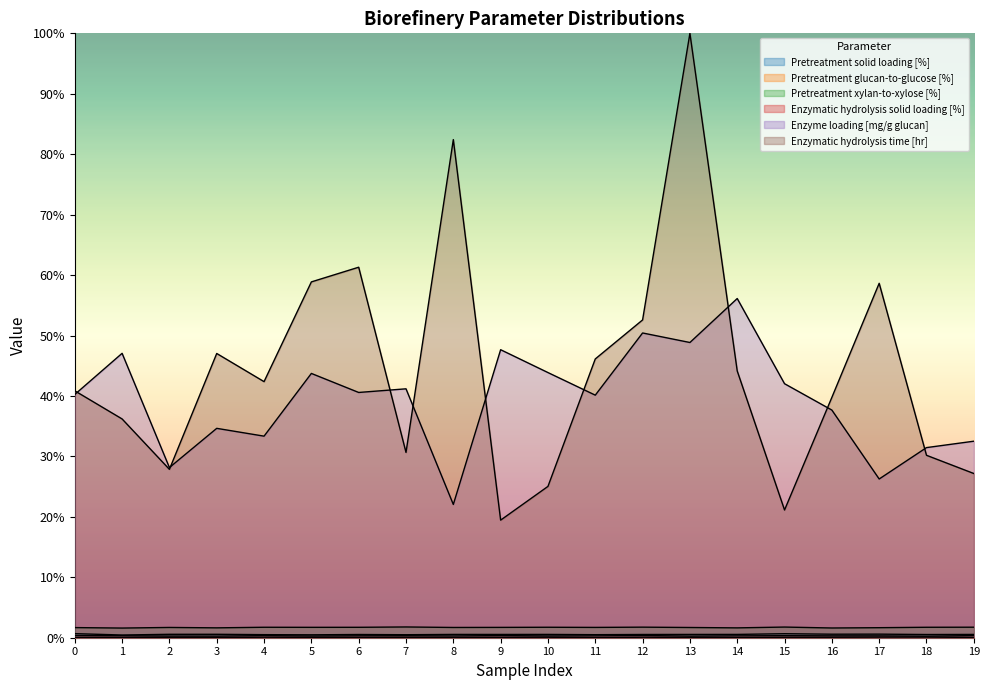

What is the highest value of the Enzyme loading [mg/g glucan] series?

0.6